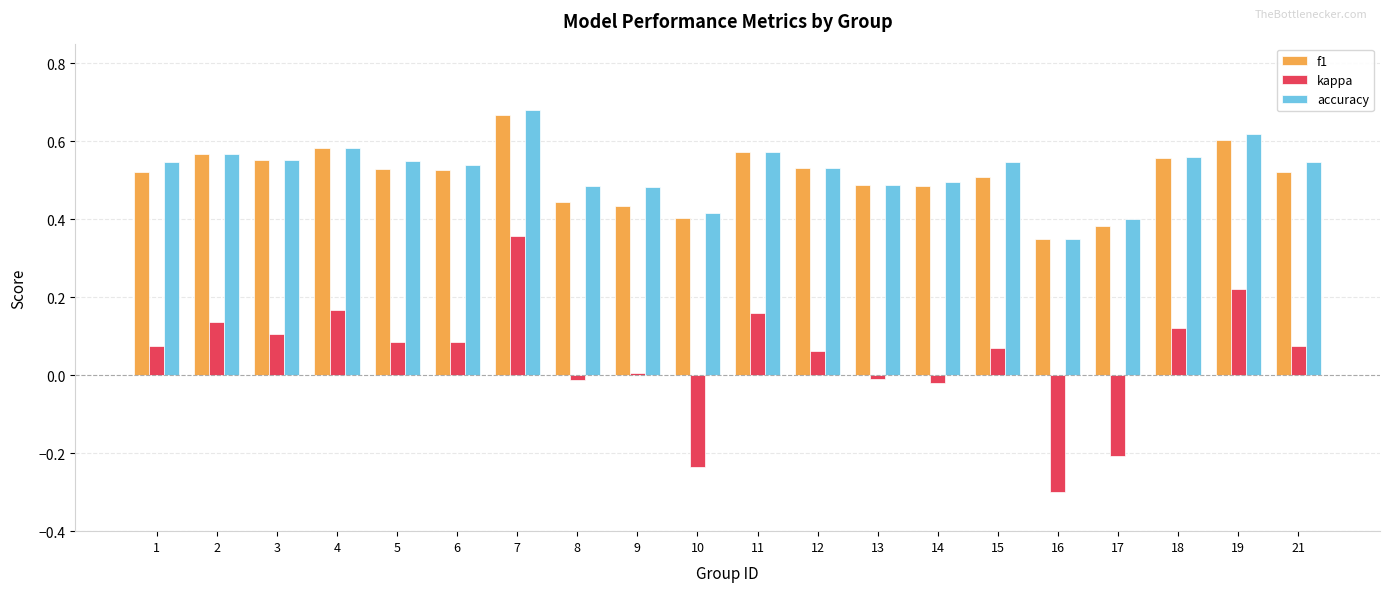

True or false: f1 has a value of 0.9 at 15.

False